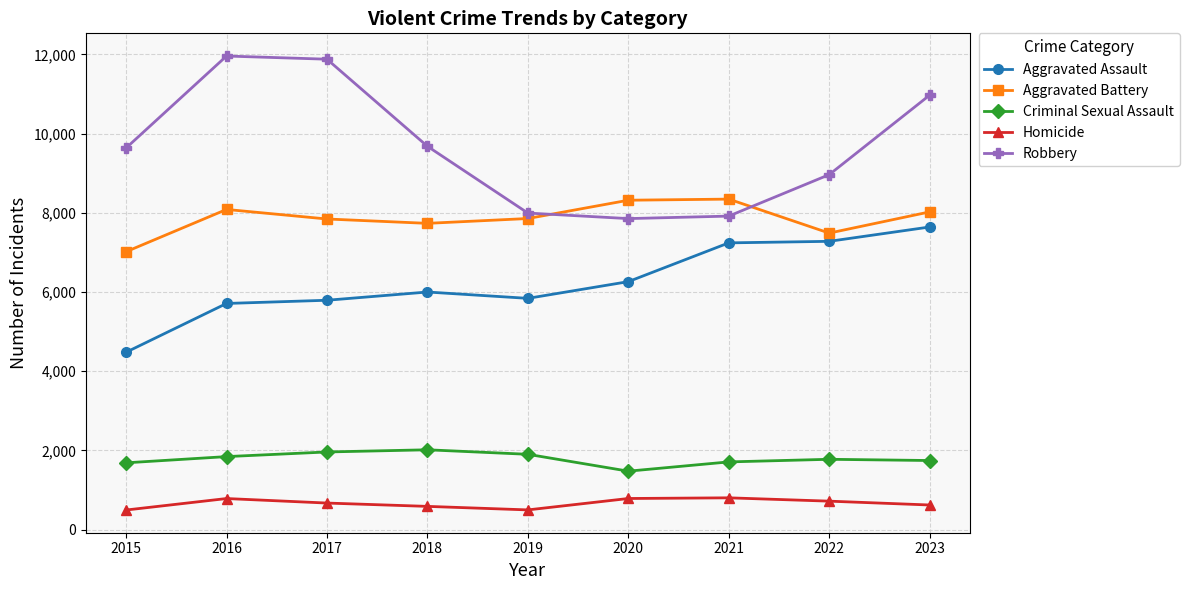

What is the value of the Robbery point at the 8th from the left?

8965